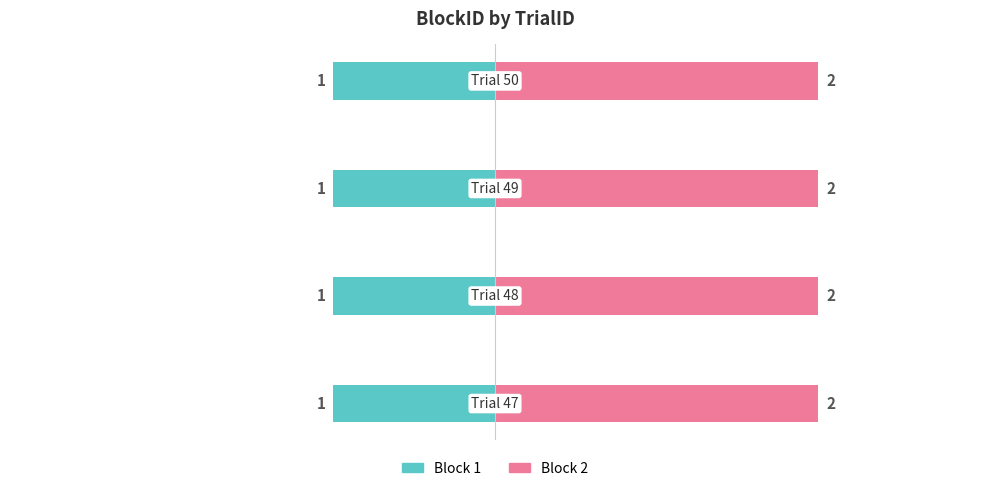

Which series changed the most between 48 and 49?

Block 1